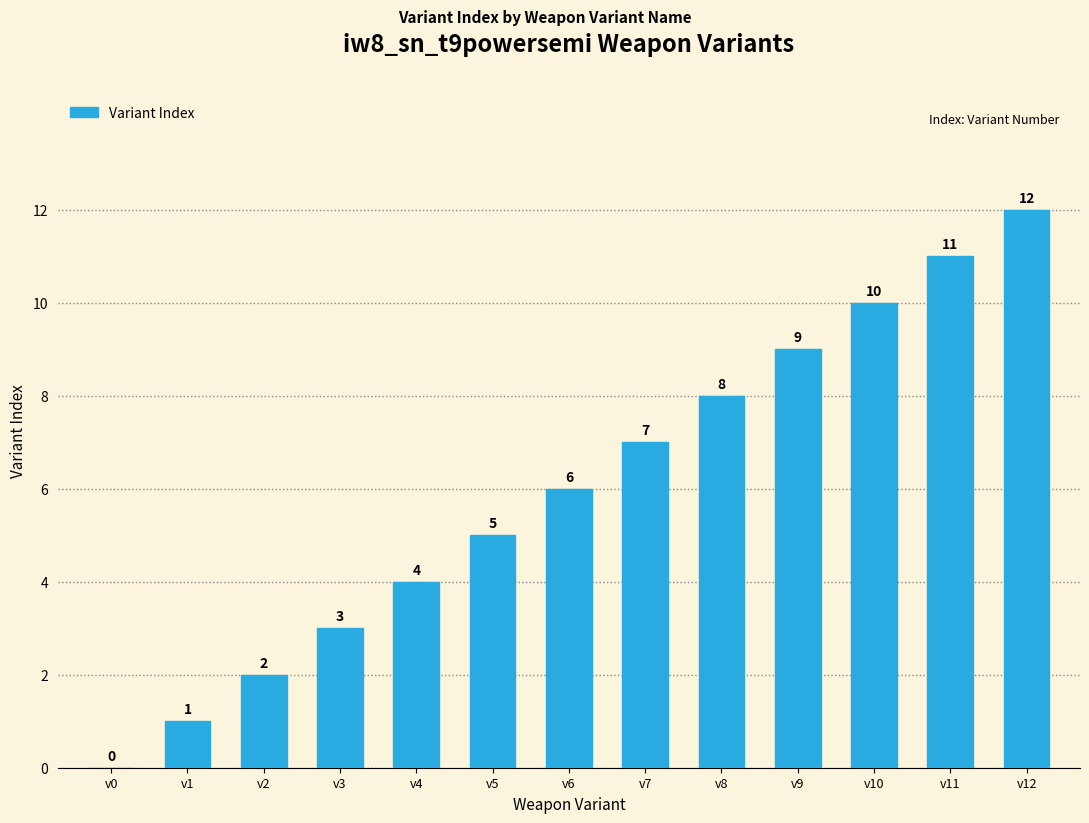

Between v8 and v10, which is larger?

v10